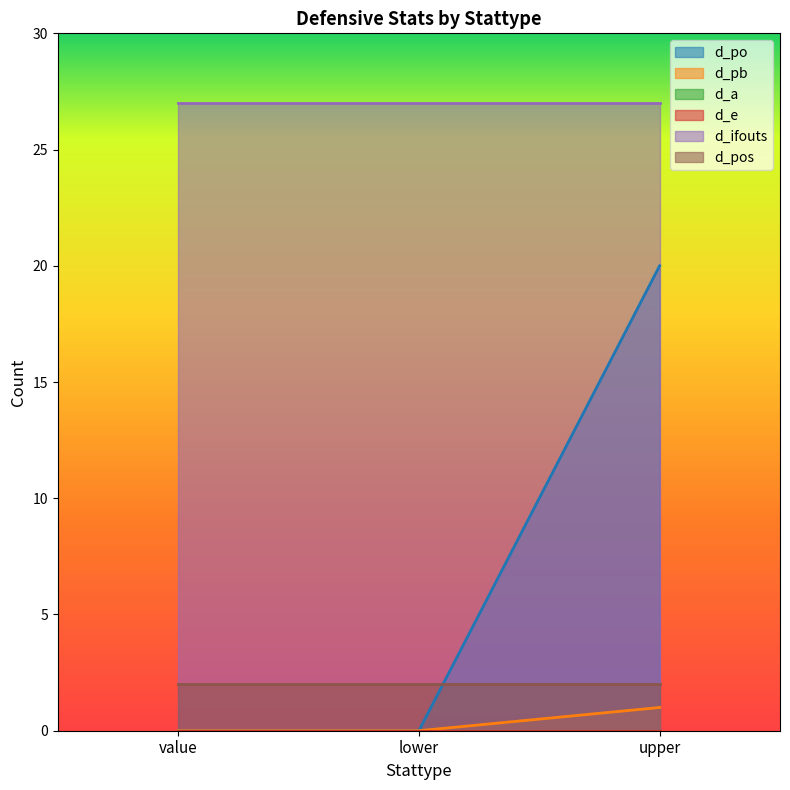

Reading left to right, list all the values displayed in this chart.

d_po: value=0	lower=0	upper=20
d_pb: value=0	lower=0	upper=1
d_a: value=0	lower=0	upper=0
d_e: value=0	lower=0	upper=0
d_ifouts: value=27	lower=27	upper=27
d_pos: value=2	lower=2	upper=2